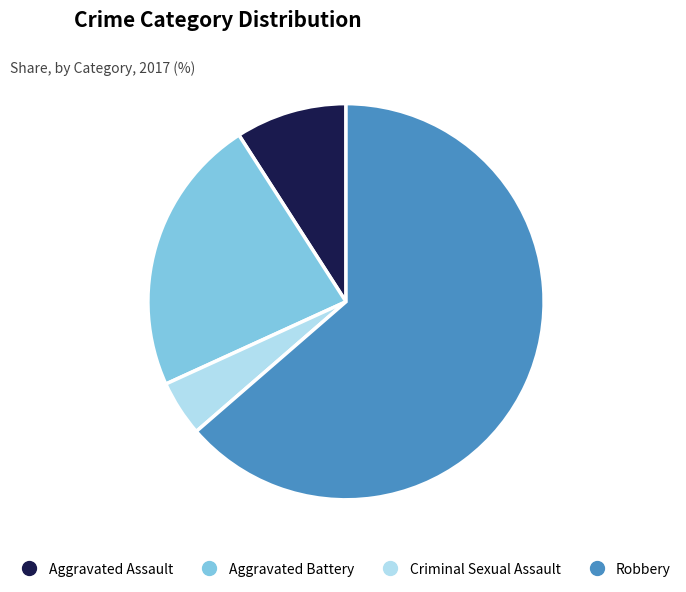

Is the sum of Criminal Sexual Assault and Aggravated Battery greater than half?

No